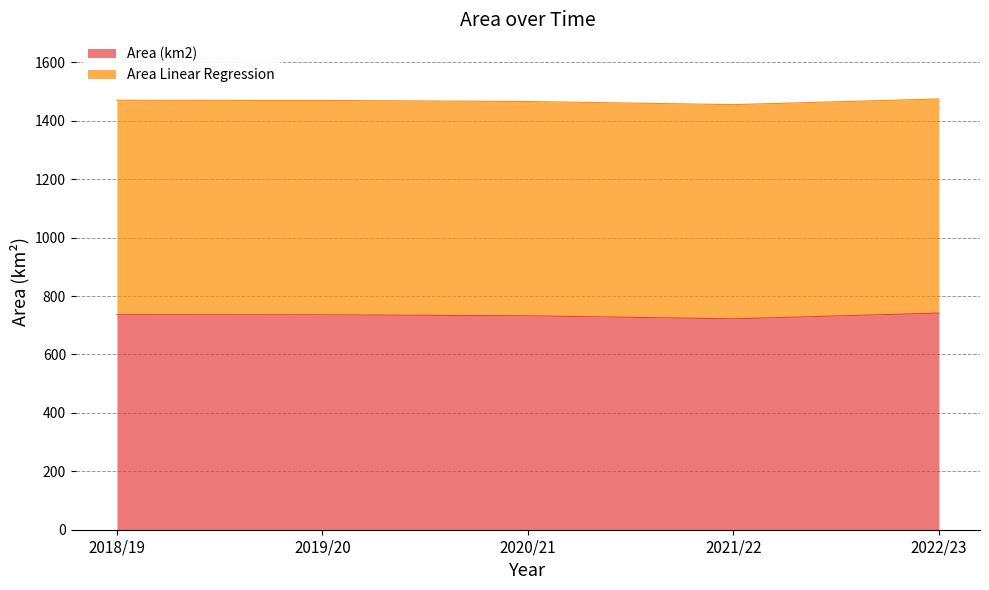

What is the change in value from 2018/19 to 2022/23?

+5.5